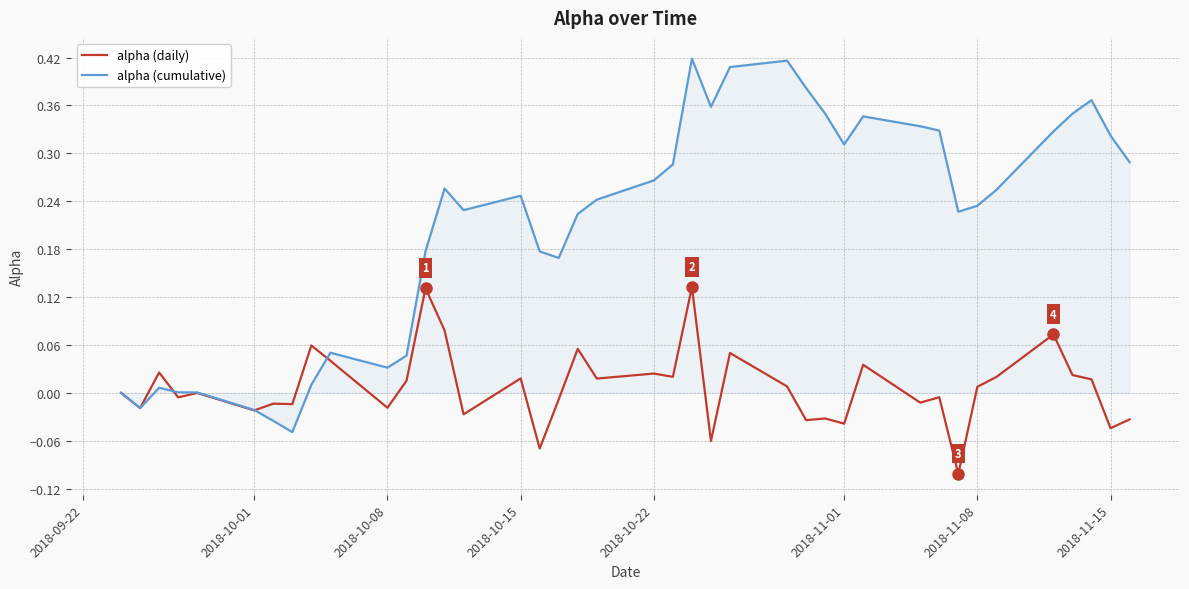

True or false: alpha (cumulative) and alpha (daily) cross at least once.

True